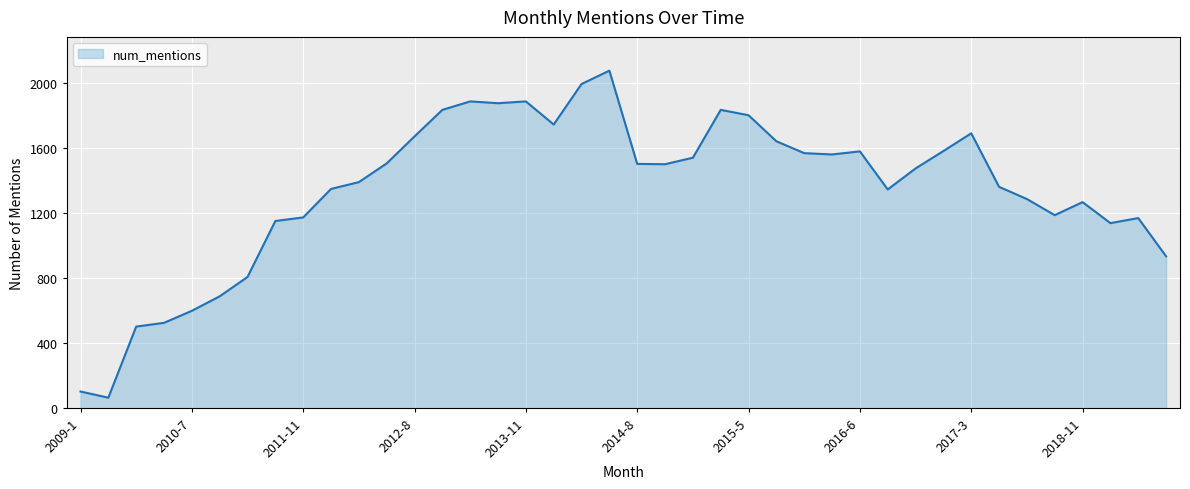

What is the greatest value displayed?

2076